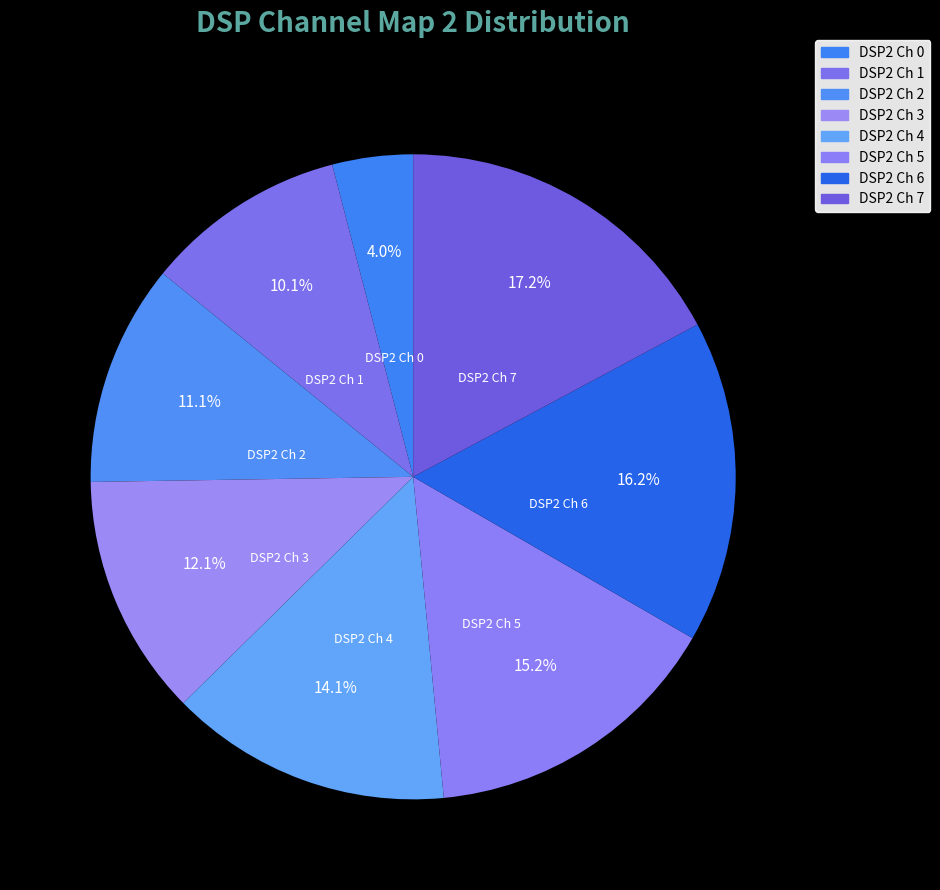

Does any single category account for the majority?

No